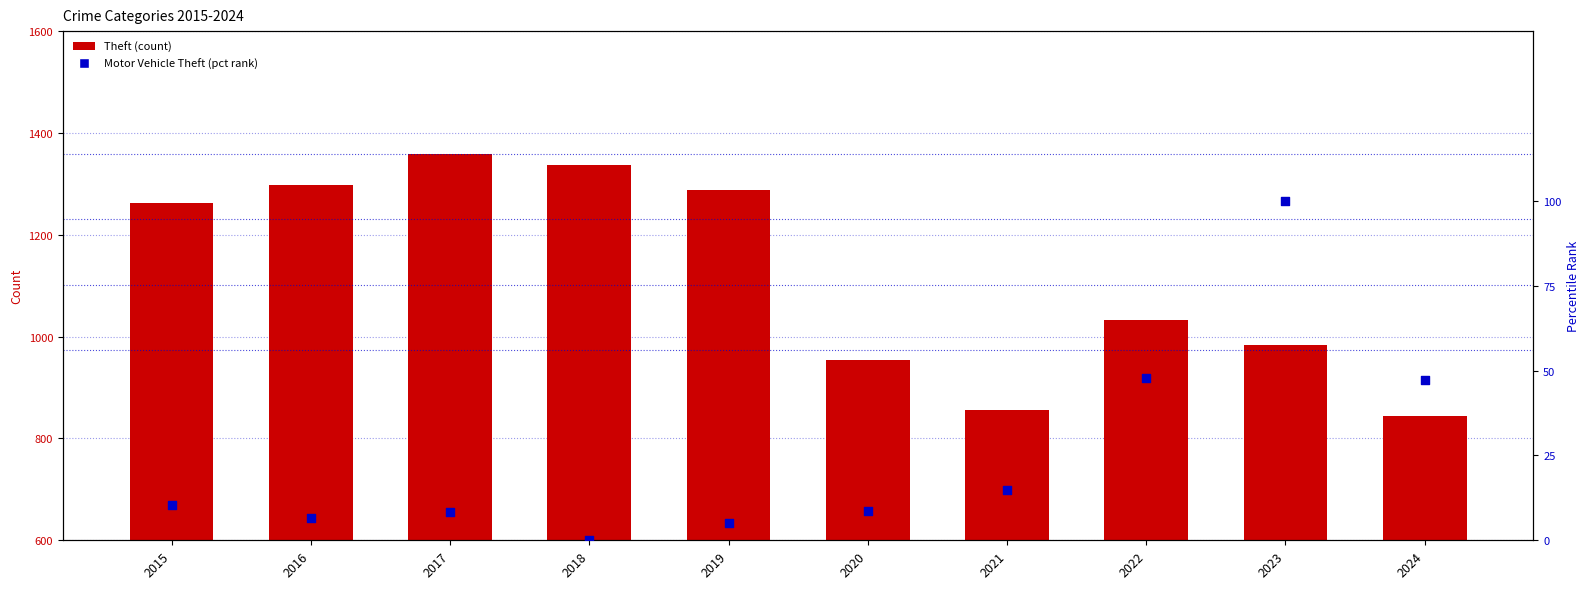

What is the total value across all series at 2023?

1083.0